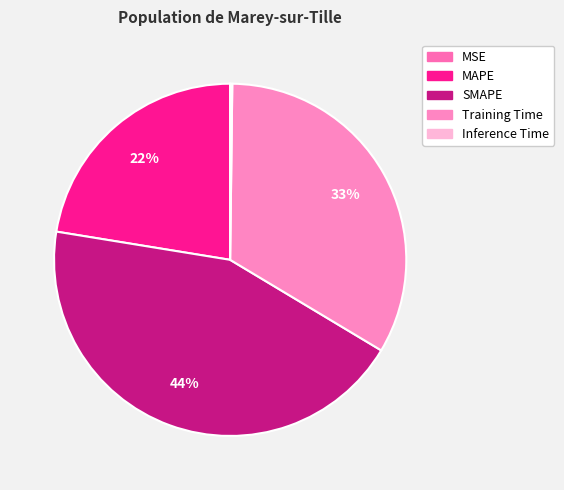

To the nearest percent, what is the average slice percentage?

20%